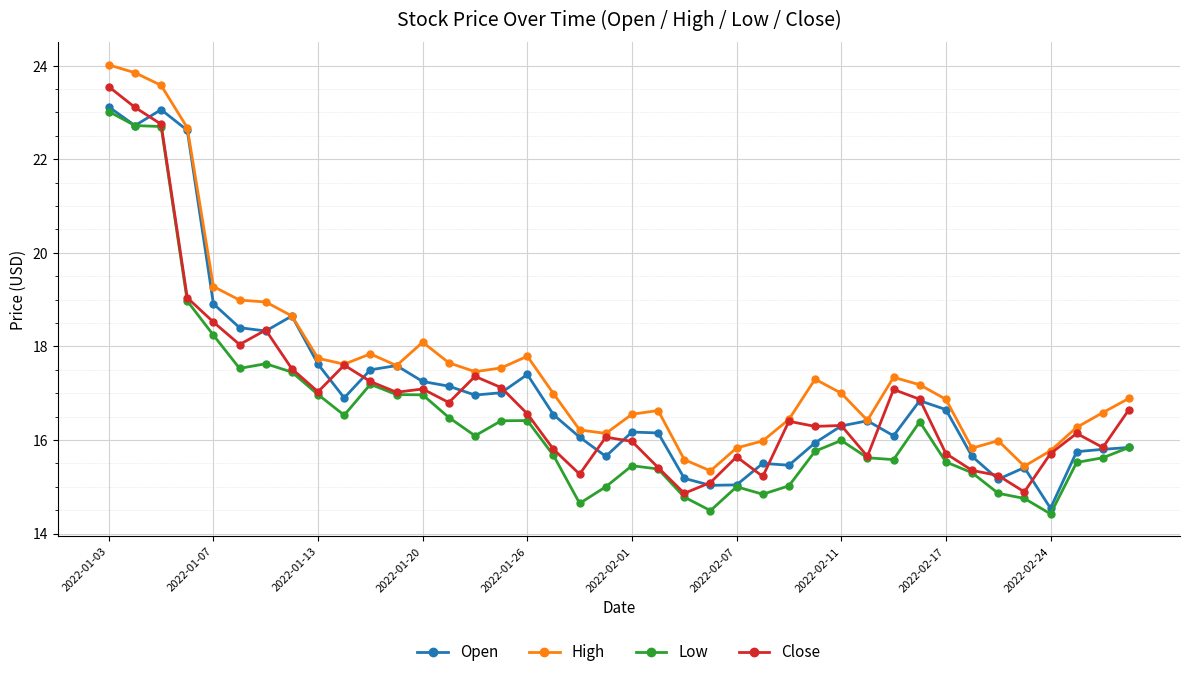

True or false: Low and High cross at least once.

False